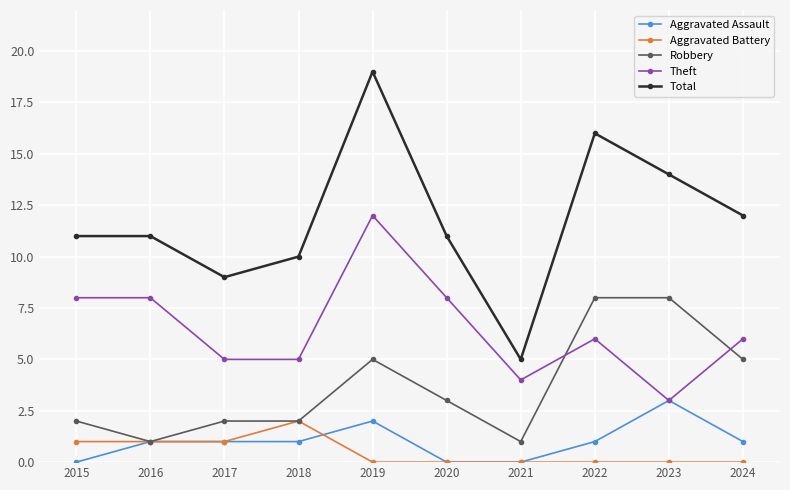

What is the value of the Total point at the 5th from the left?

19